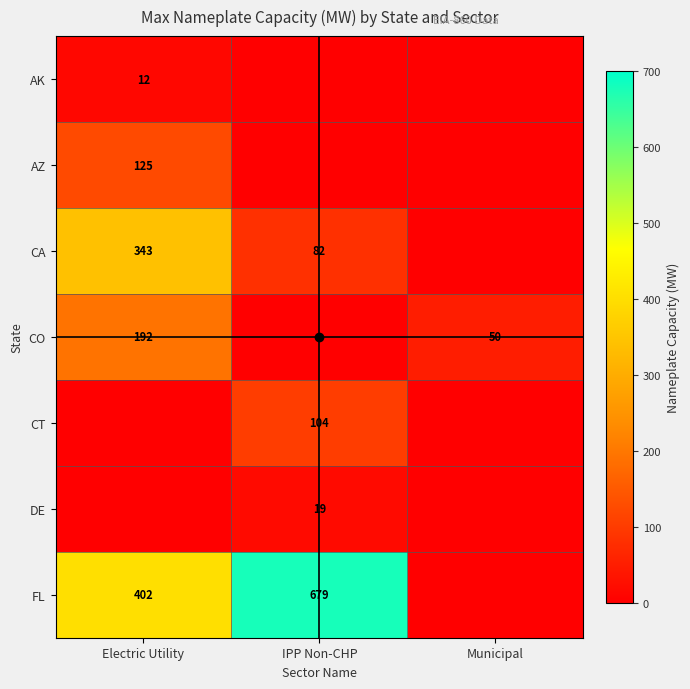

Where is FL nearest to the value 339?

Electric Utility